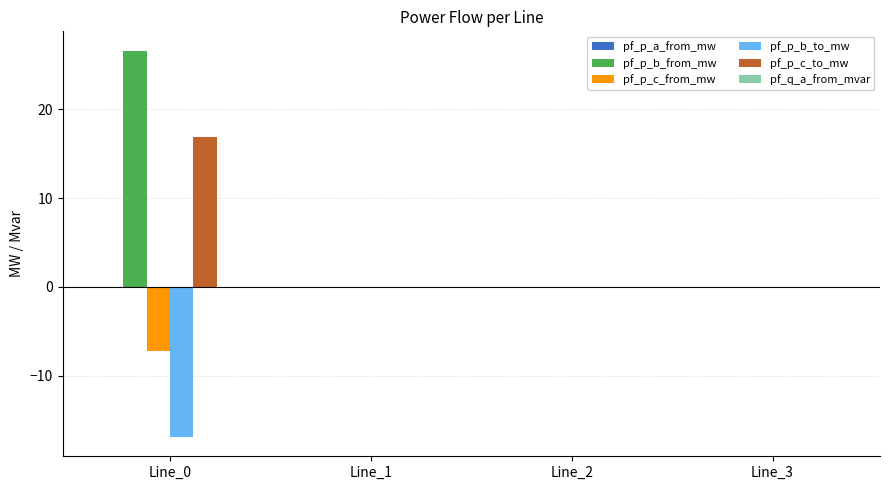

How many groups of bars are there?

4